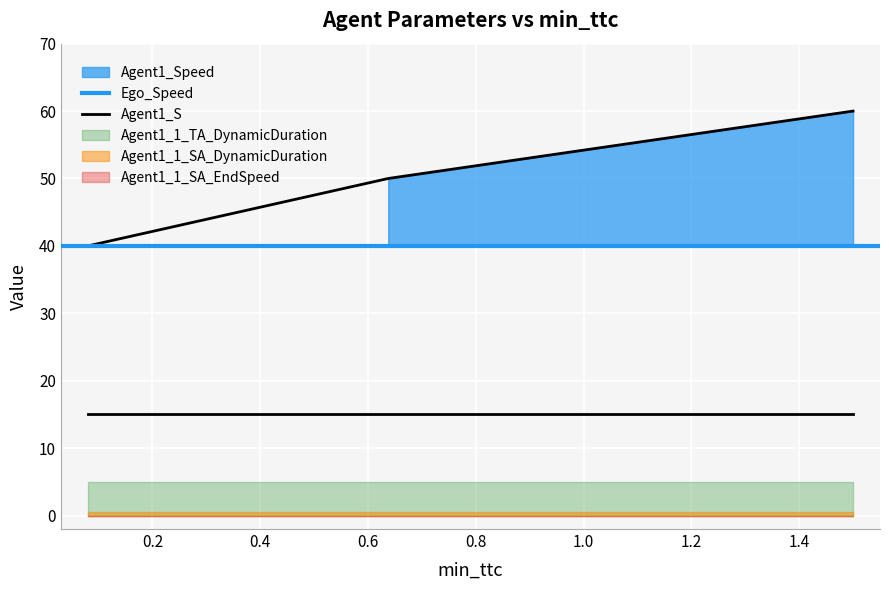

Reading right to left, extract all data points from this chart.

Agent1_Speed: 60.0	50.0	40.0
Agent1_S: 15.0	15.0	15.0
Agent1_1_SA_EndSpeed: 0.0	0.0	0.0
Agent1_1_TA_DynamicDuration: 5.0	5.0	5.0
Agent1_1_SA_DynamicDuration: 0.5	0.5	0.5
Ego_Speed: 40.0	40.0	40.0